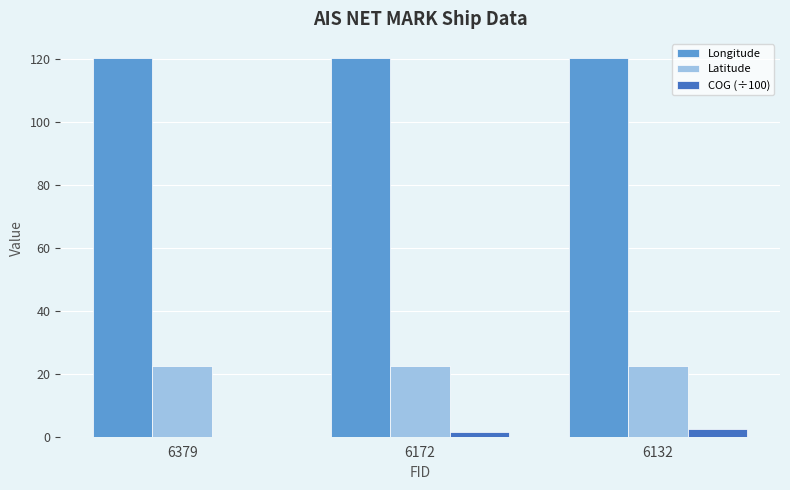

Is the value of Latitude at 6379 greater than the value of Longitude at 6379?

No